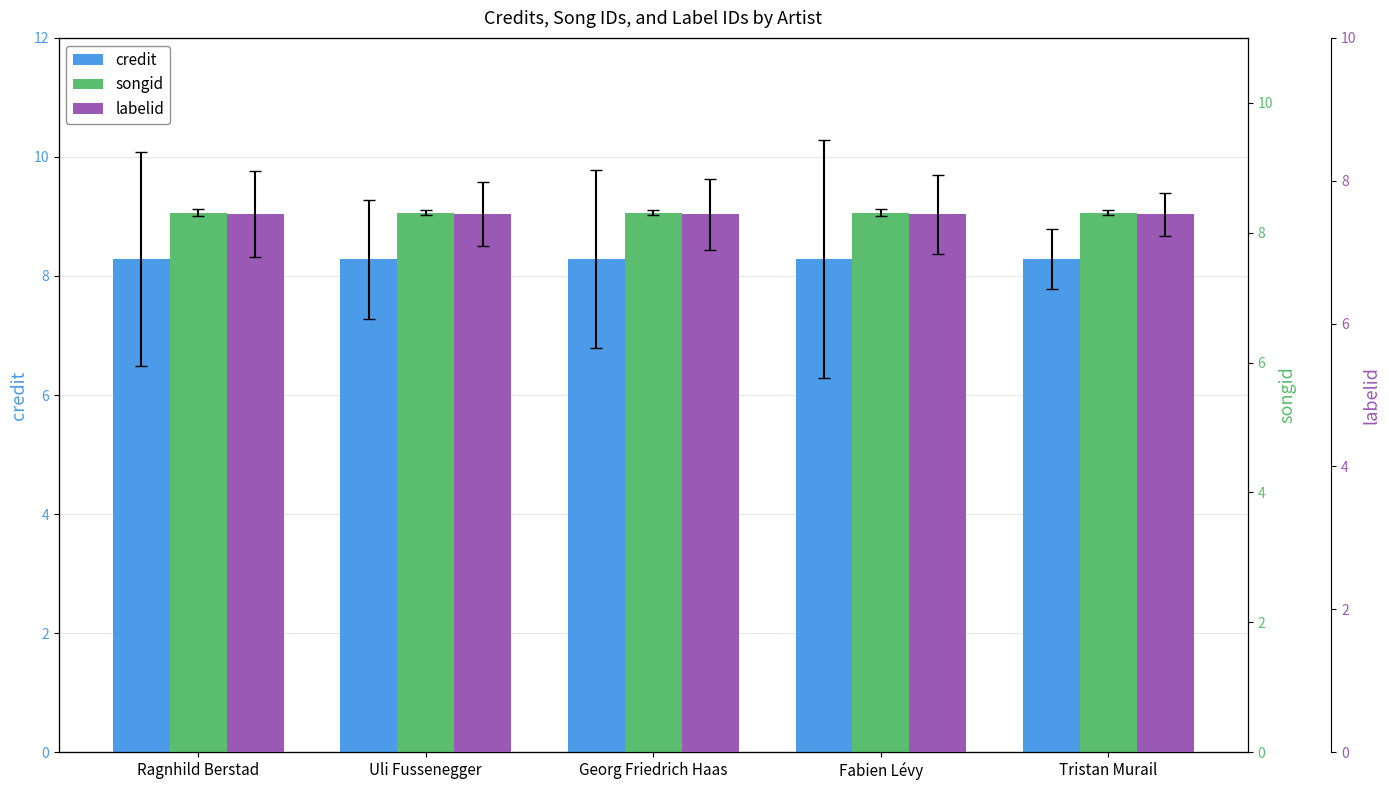

Which series has the widest spread of values?

credit